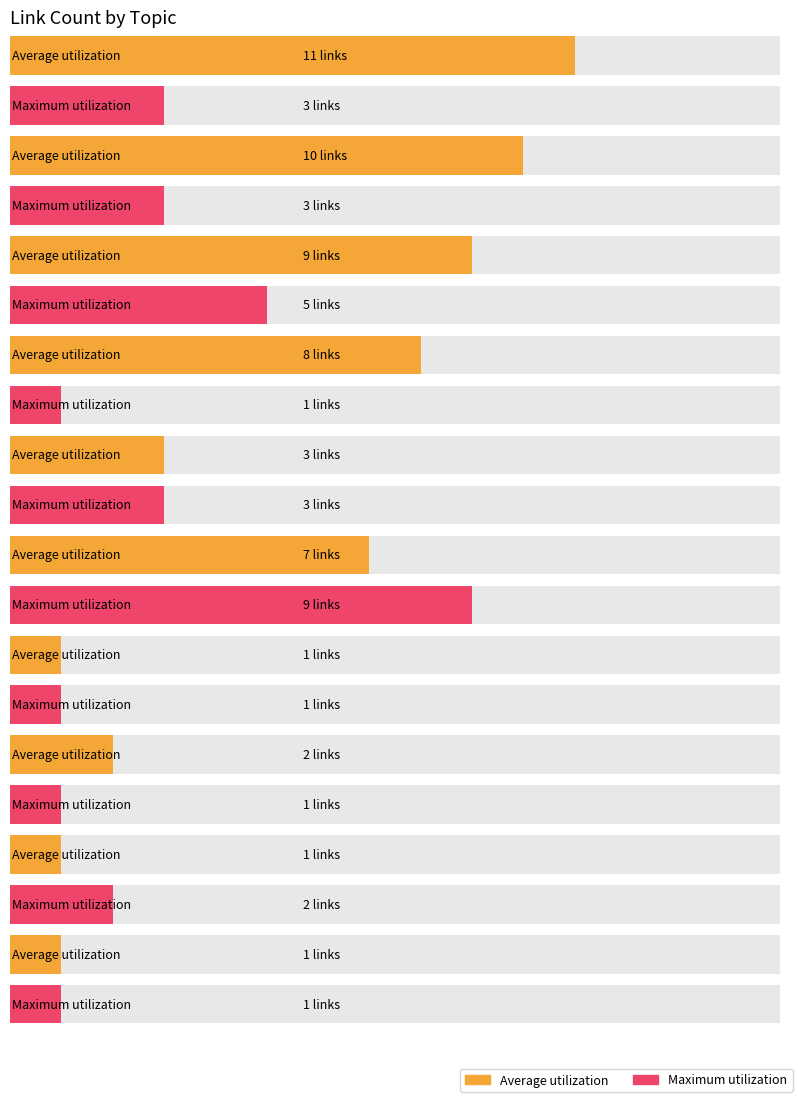

Rank the series by their average value, from highest to lowest.

Average utilization, Maximum utilization